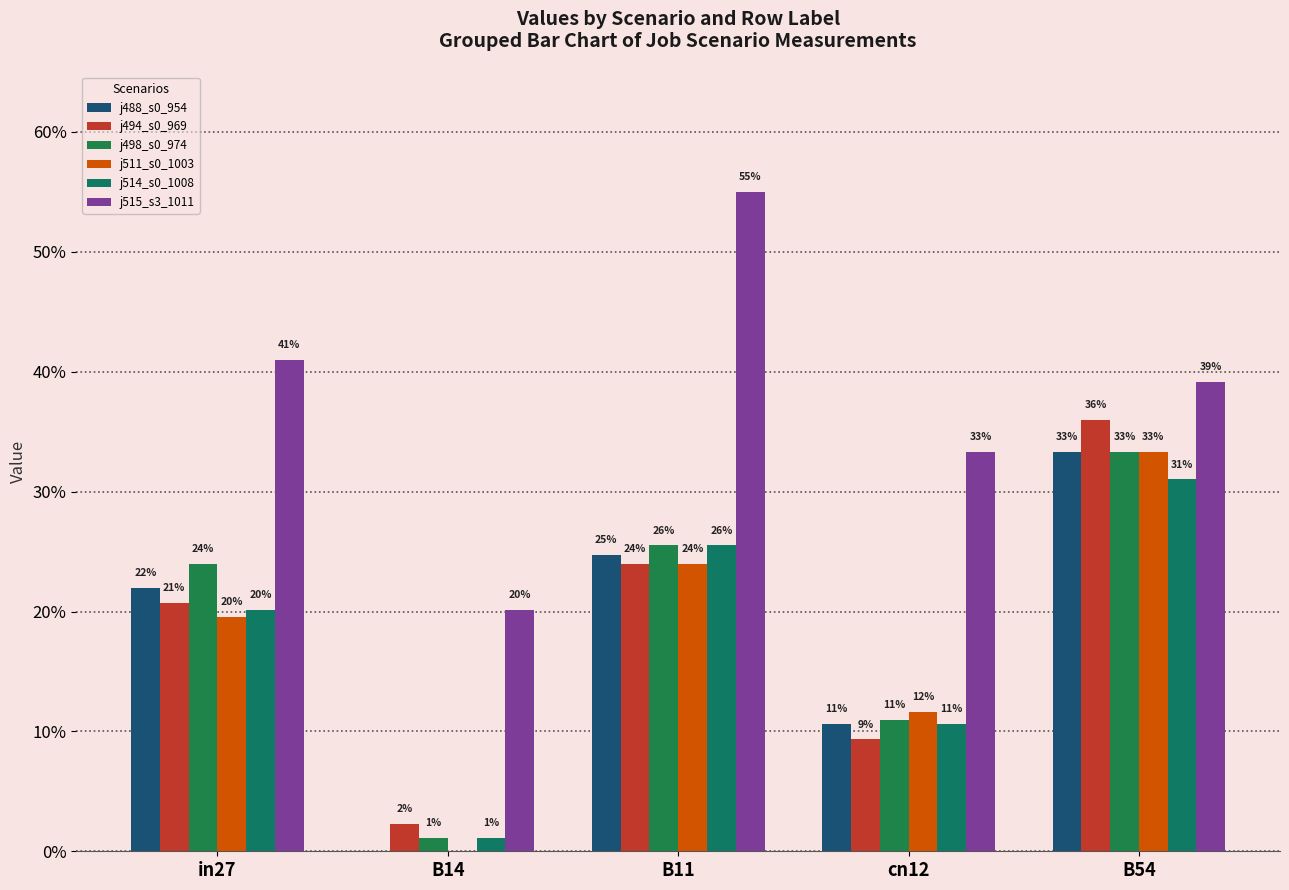

What is the label of the 1st bar from the left?

in27